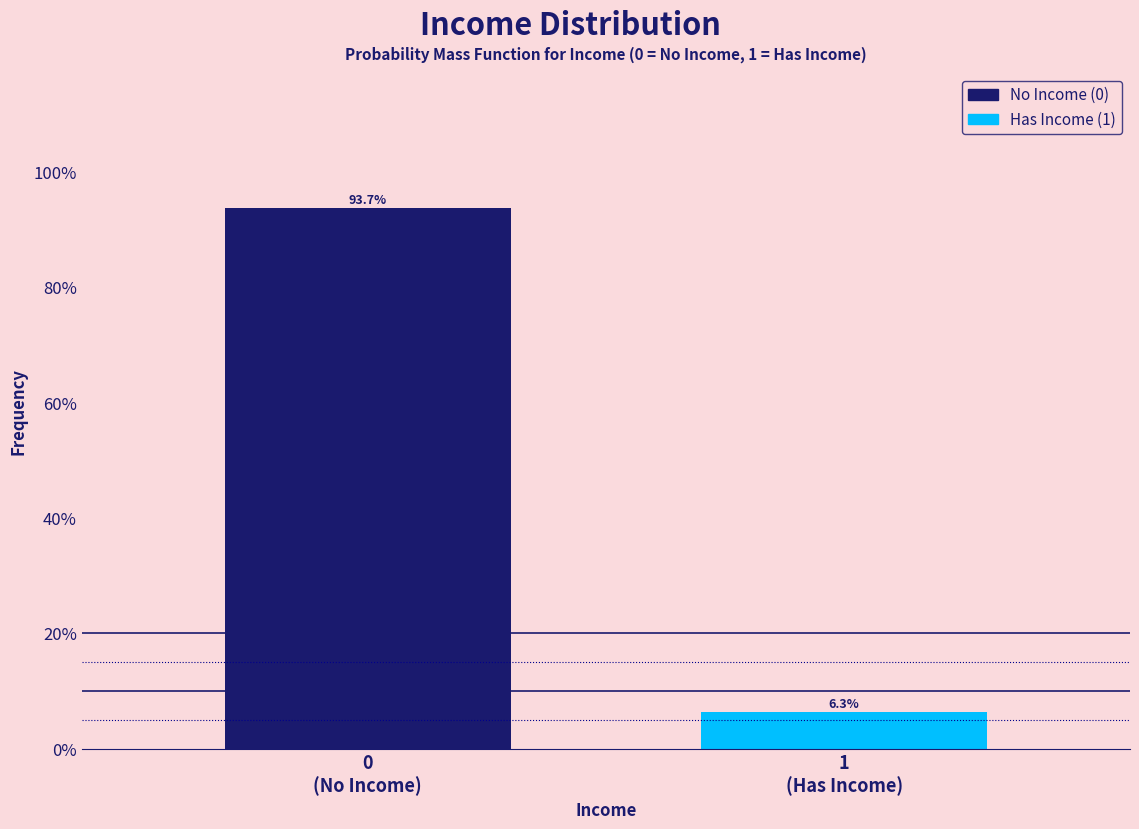

Reading right to left, what are all the values shown in this chart?

6.3	93.7